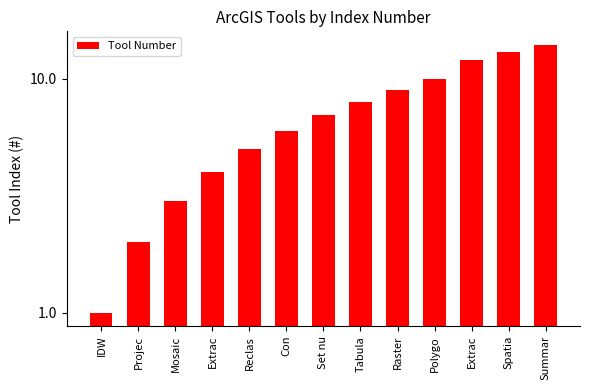

At which category does the chart reach its minimum across all series?

IDW